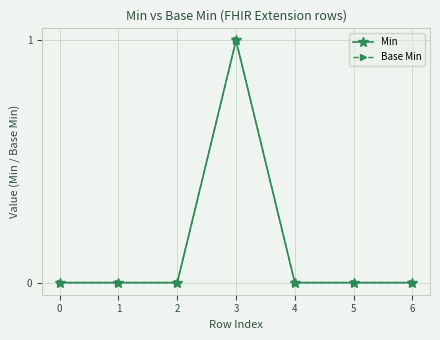

True or false: Min and Base Min intersect in this chart.

False